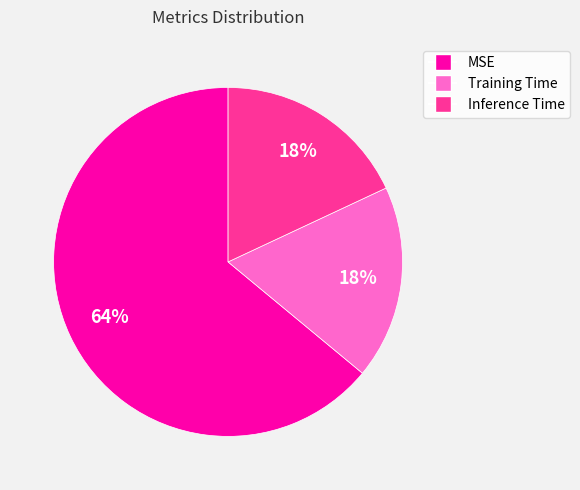

Which category has the biggest portion of the pie?

MSE